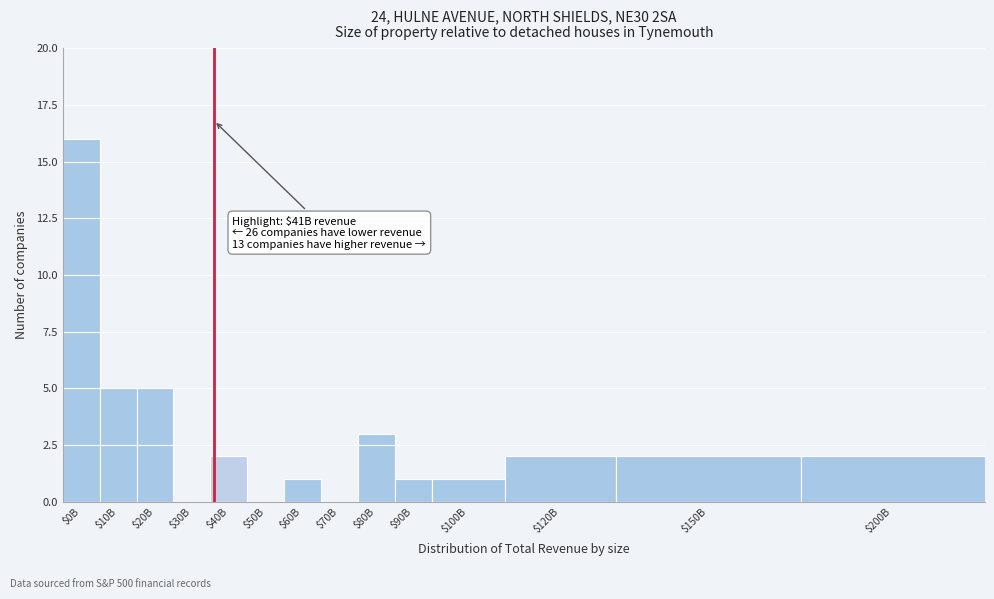

Which category has the highest value across all series?

$0B